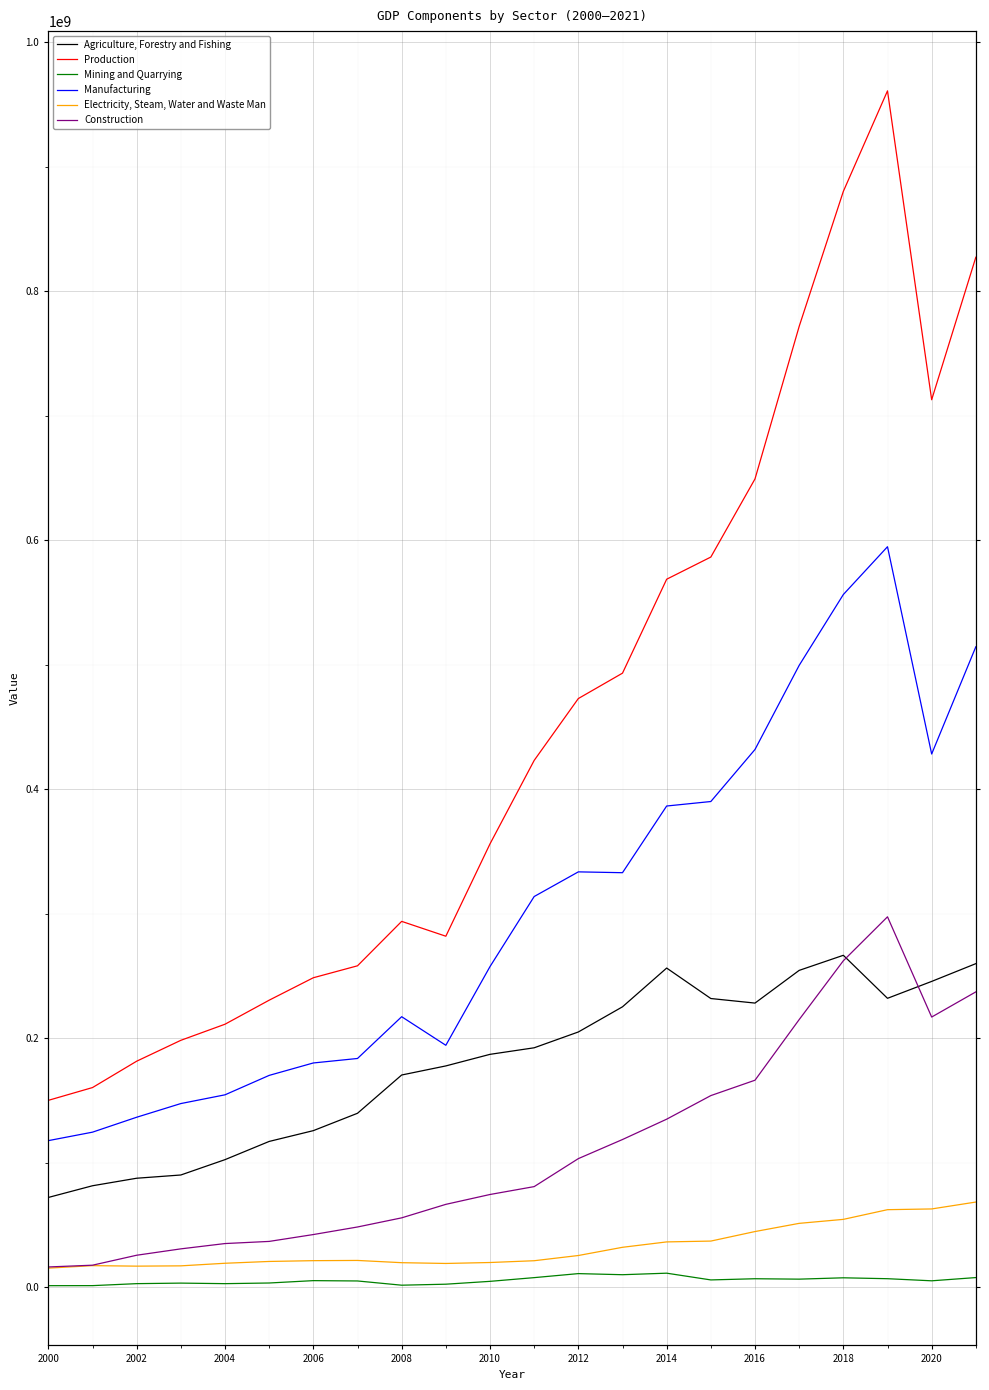

How many lines are shown in the chart?

6